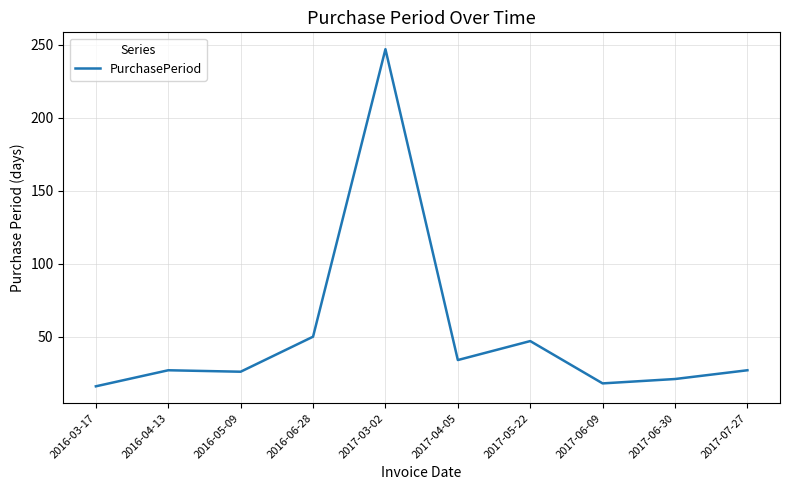

Approximately how many times larger is the value at 2017-06-30 compared to 2016-05-09?

0.8